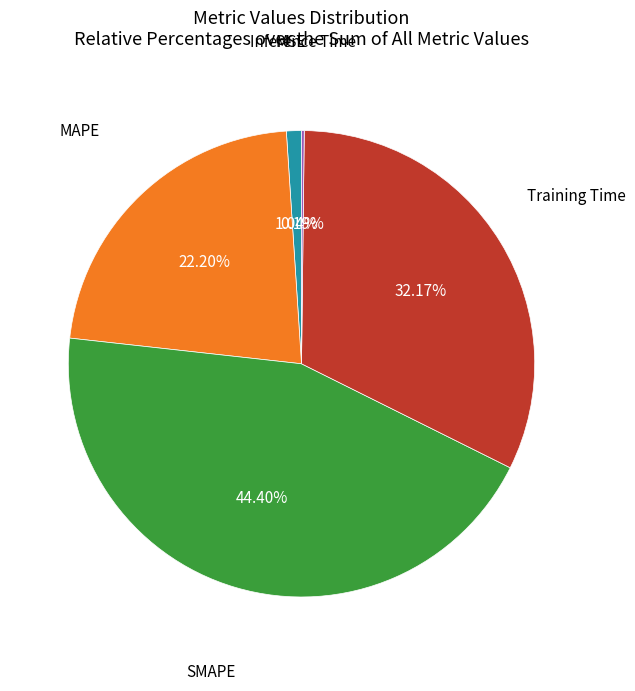

True or false: SMAPE accounts for 33% of the total.

False